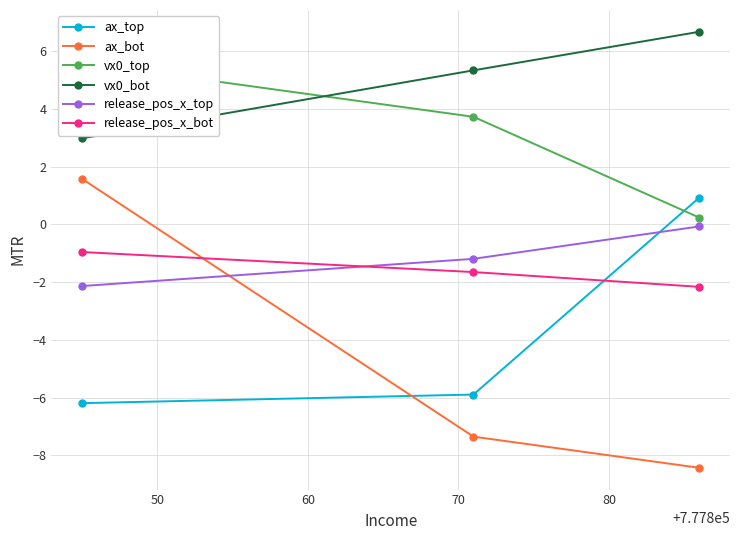

What is the value of the release_pos_x_top point at the 2nd from the left?

-1.2